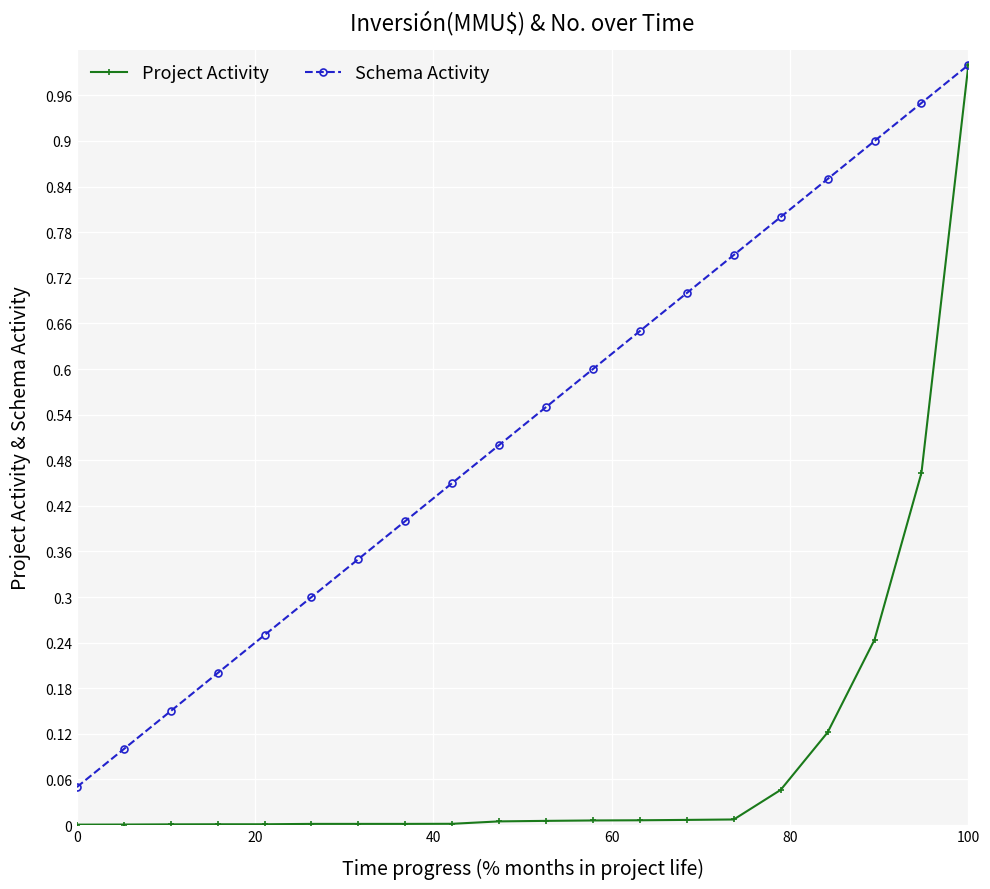

Which series has the largest total across all categories?

Schema Activity